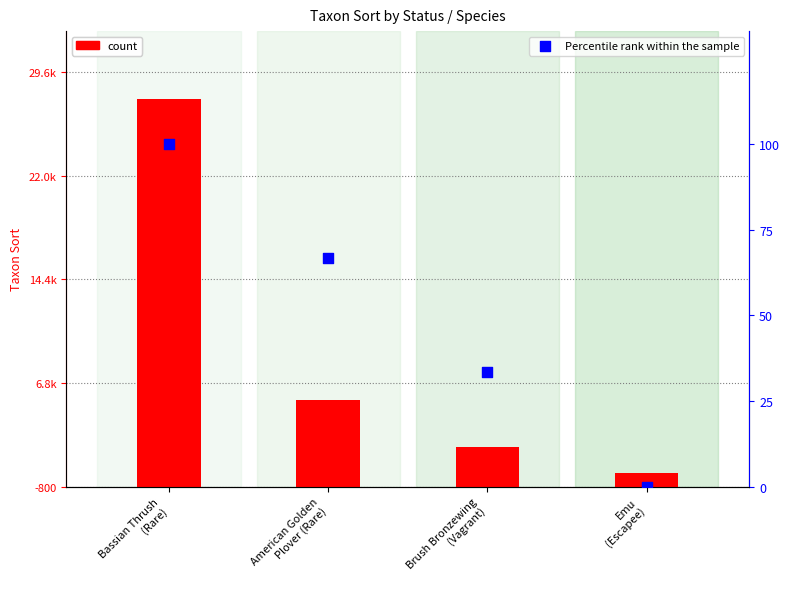

Which series contains the lowest Y value?

Percentile rank within the sample